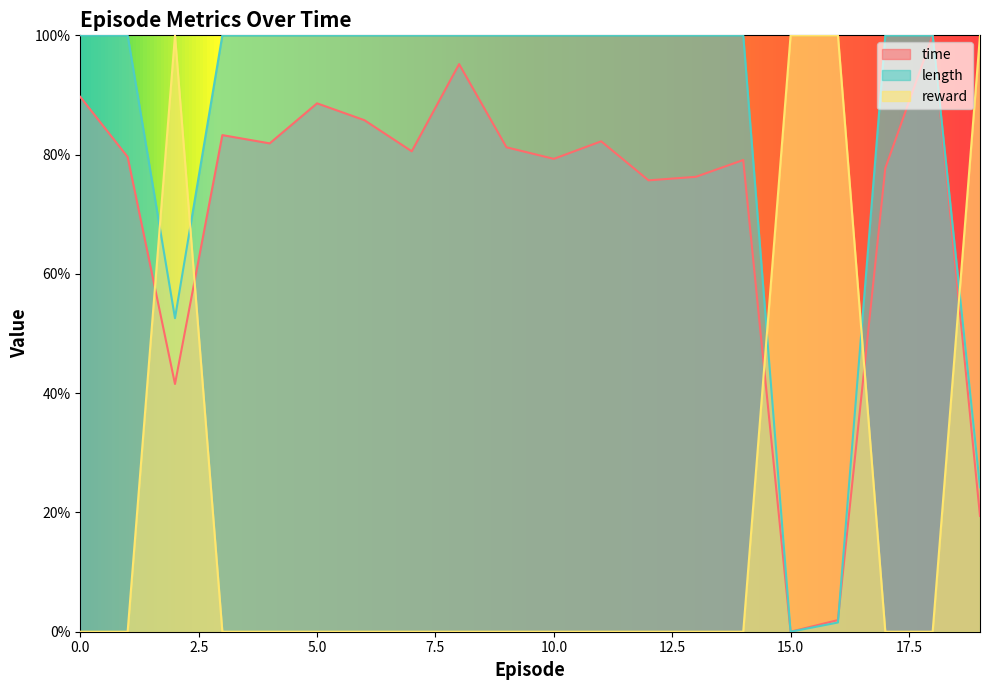

The time series shows 1.3 at 3. True or false?

False